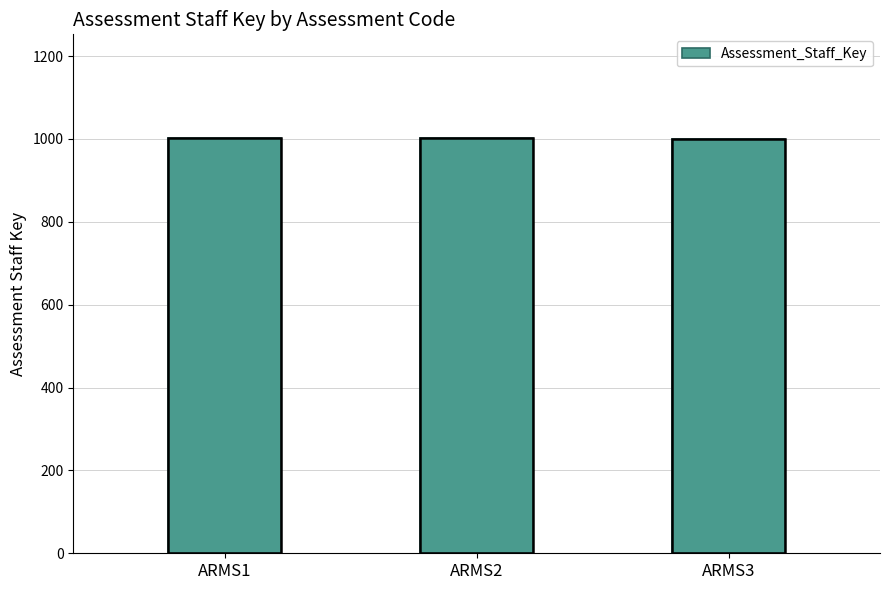

What is the value of the 1st bar from the left?

1002